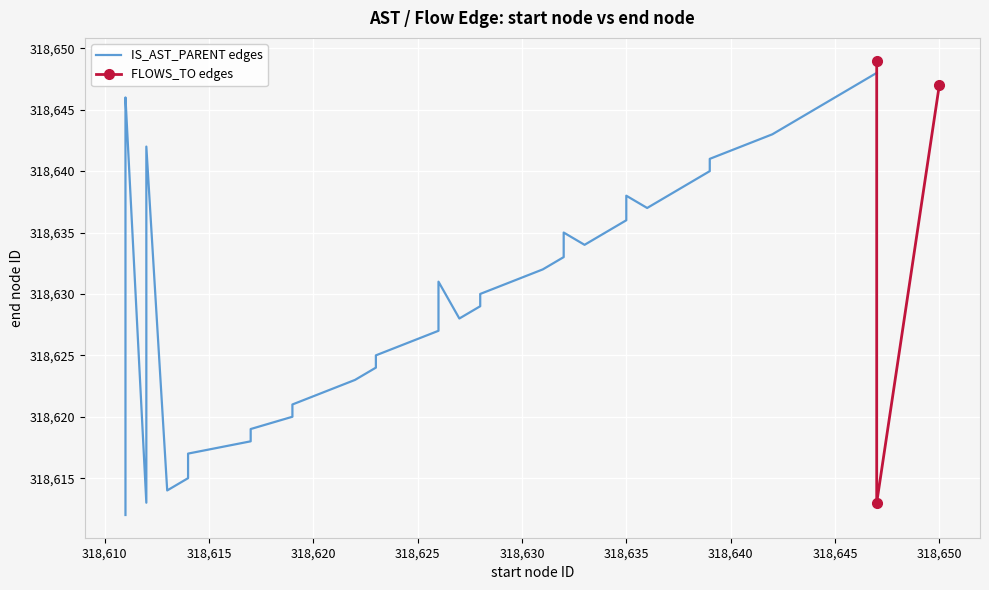

What is the approximate value of start at 27, to the nearest 5?

318625